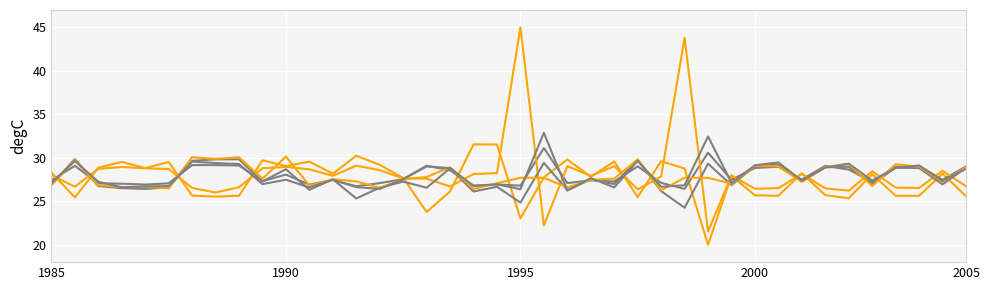

Is this an area chart (filled region under the line)?

No